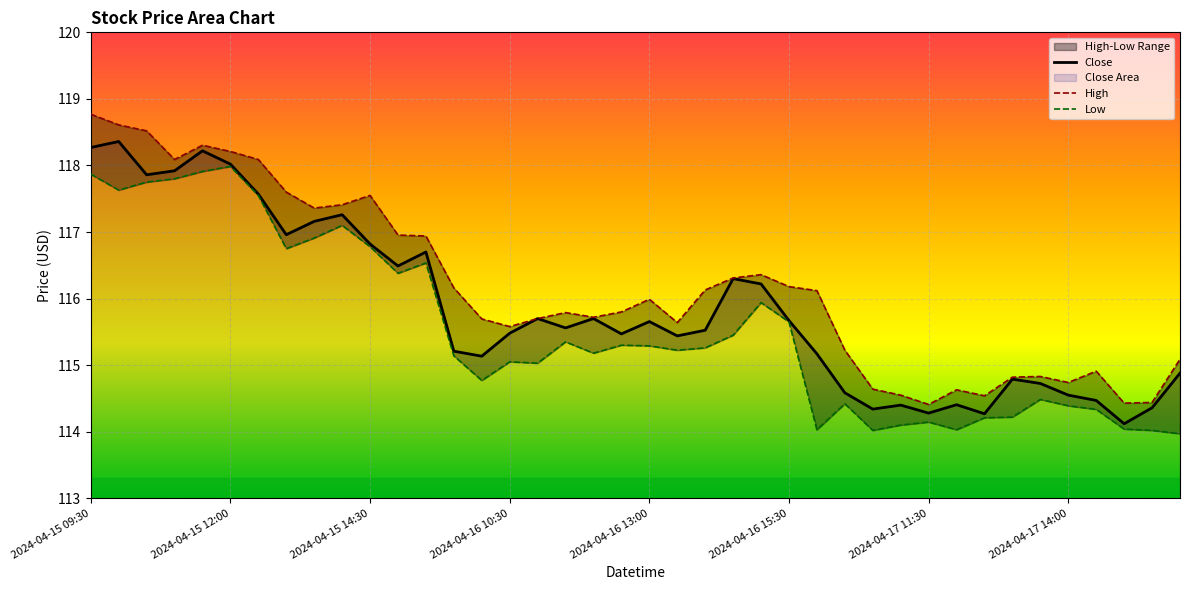

What is the label of the 32nd point from the right?

2024-04-15 13:30